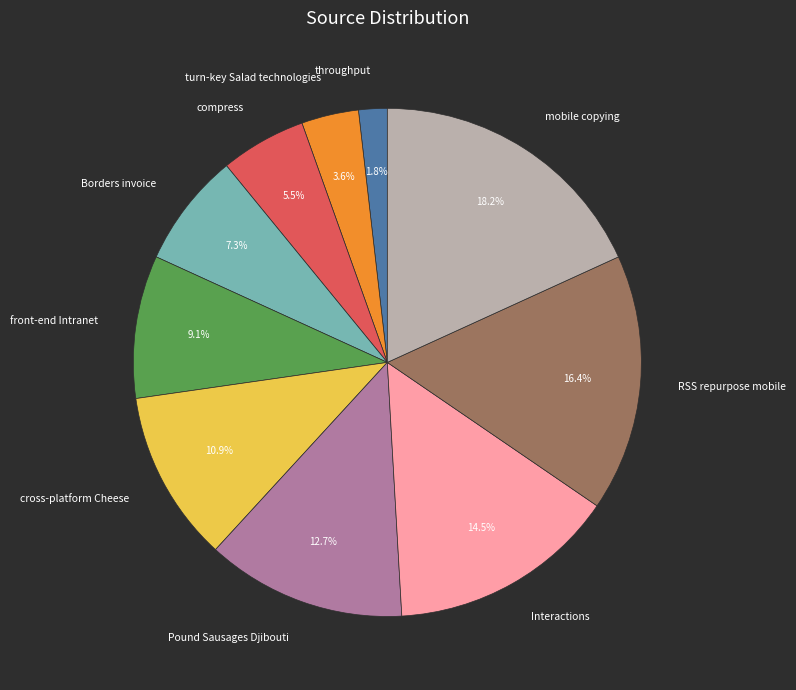

Does mobile copying represent more than half of the total?

No